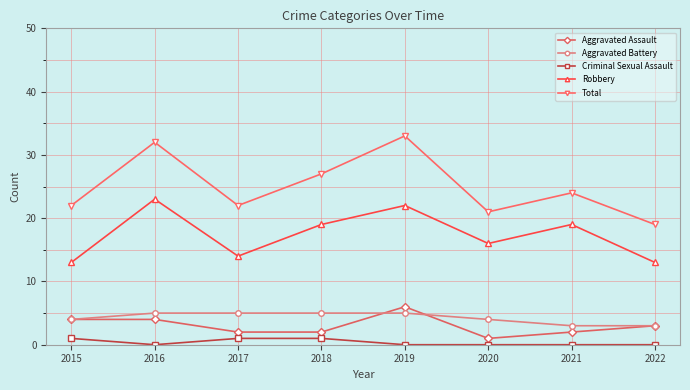

Which series has the widest spread of values?

Total